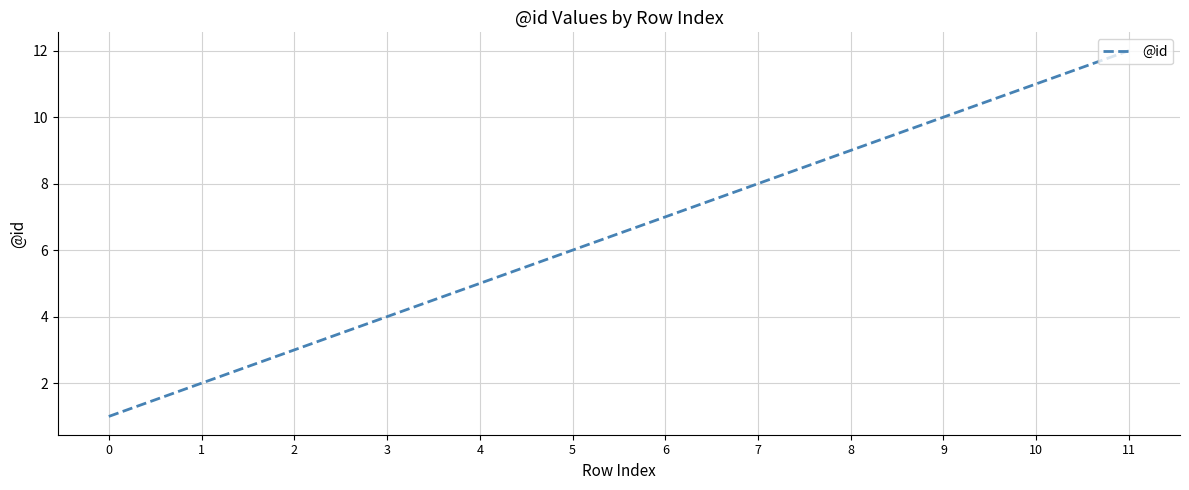

The value at 2 is 3. True or false?

True